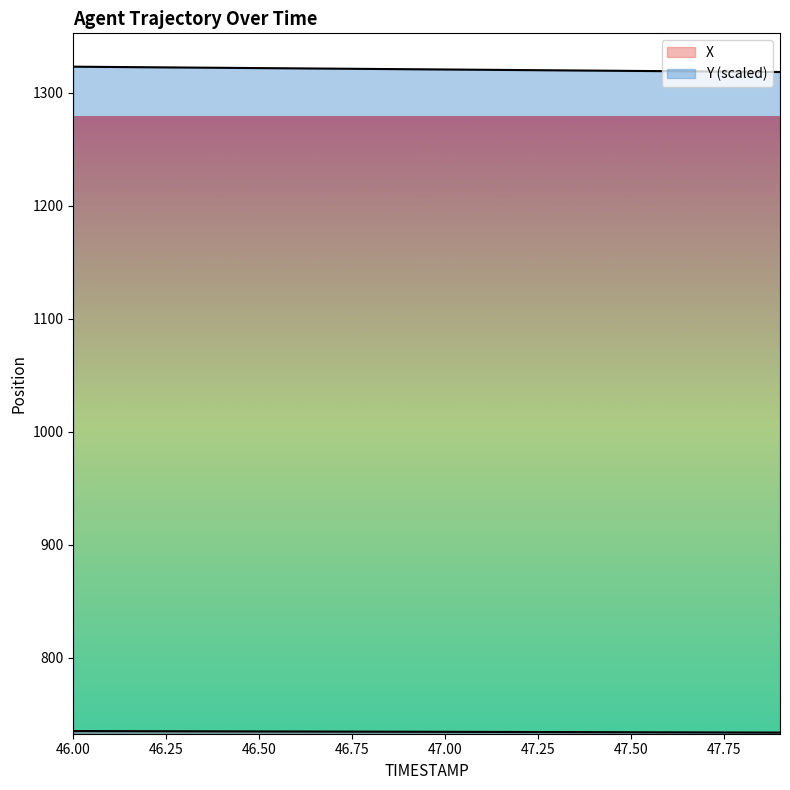

Which category has the lowest value across all series?

47.9